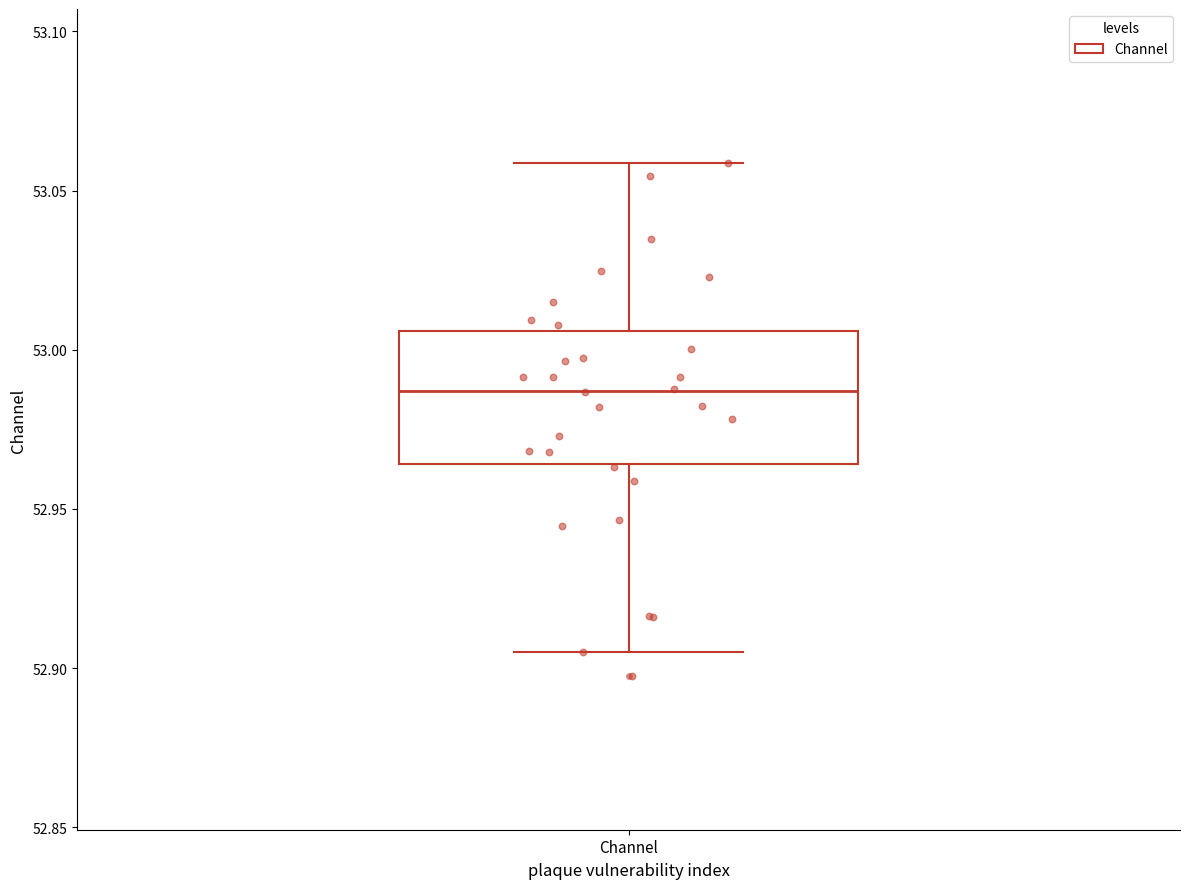

Read this box plot against the y-axis: the position of the median line, the range covered by the box, and the ends of both whiskers. The values are not printed on the chart, so give them approximately, as read against the axis.

median 52.985, box 52.965 to 53.005, whiskers 52.905 to 53.060